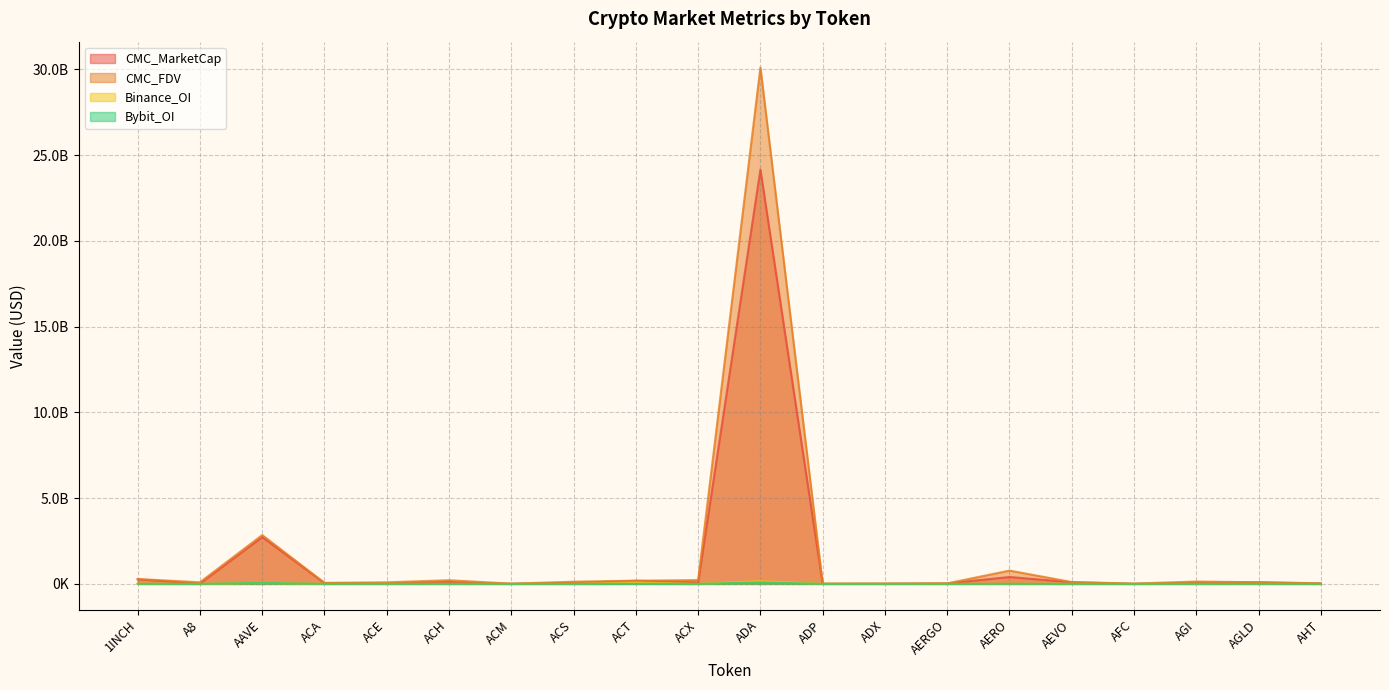

What is the difference between the maximum and second lowest values in the Bybit_OI series?

87545916.0